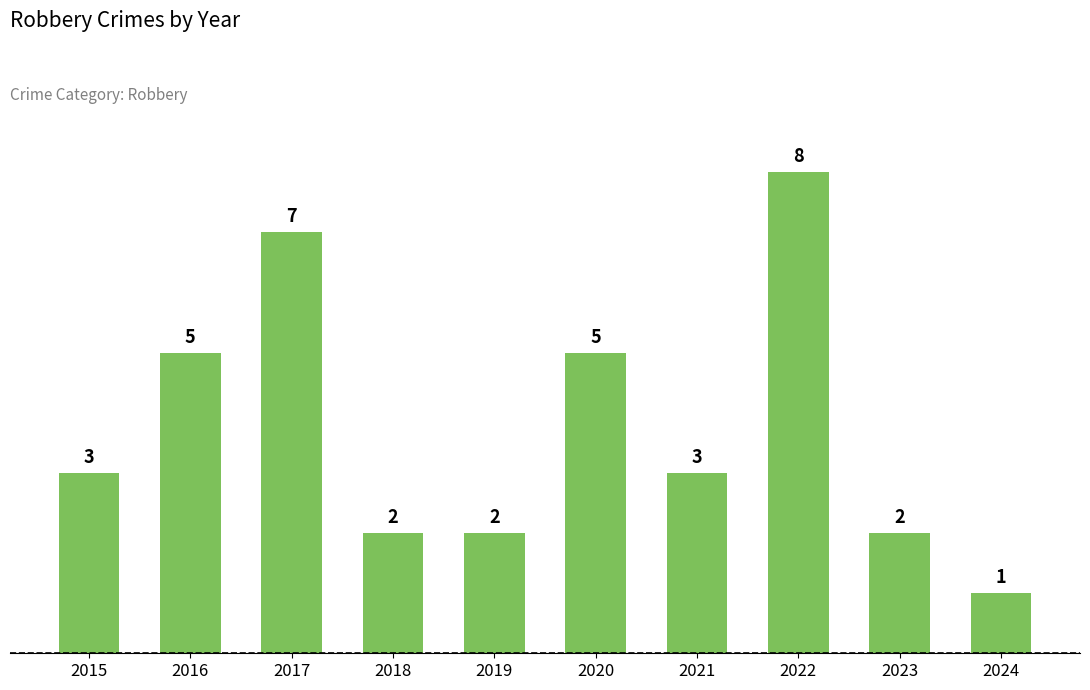

Is it true that the value at 2022 is 8?

True